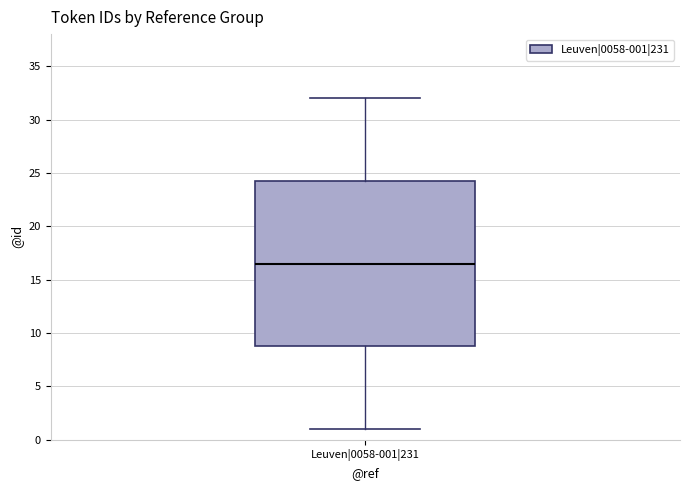

Read this box plot against the y-axis: the position of the median line, the range covered by the box, and the ends of both whiskers. The values are not printed on the chart, so give them approximately, as read against the axis.

median 16.5, box 9.0 to 24.5, whiskers 1.0 to 32.0